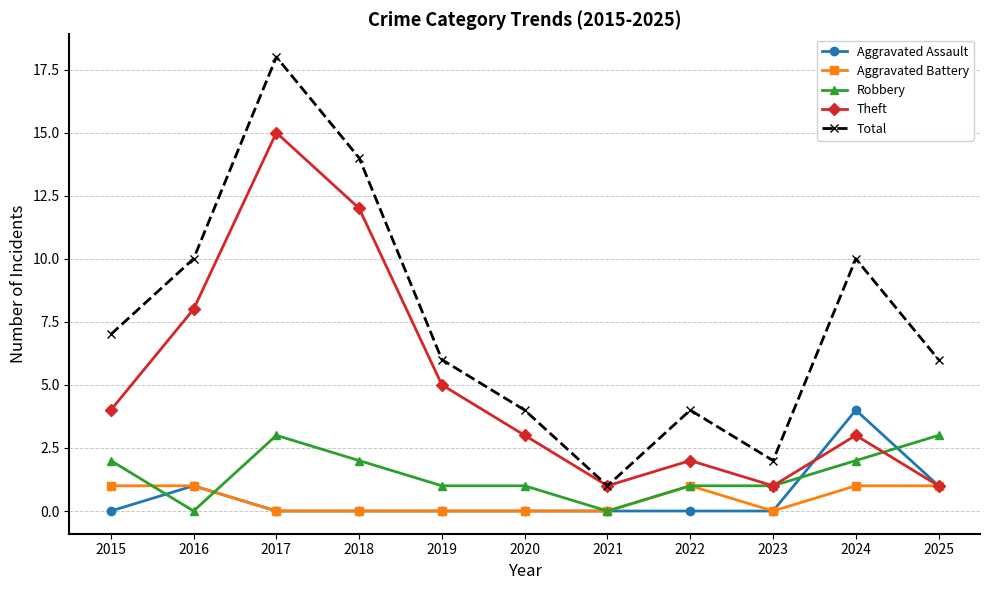

Between which two adjacent categories do Robbery and Aggravated Assault first intersect?

2015 and 2016